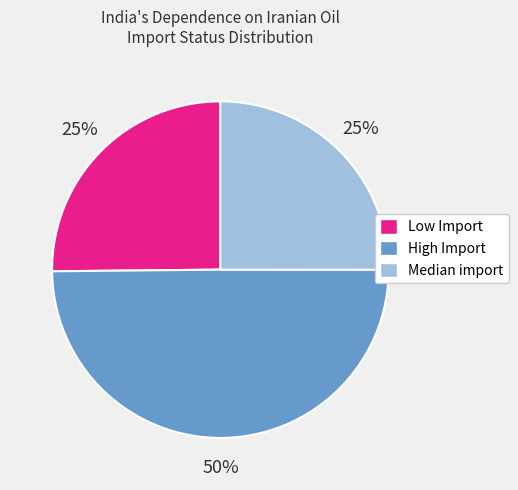

To the nearest percent, what portion does Median import represent?

25%